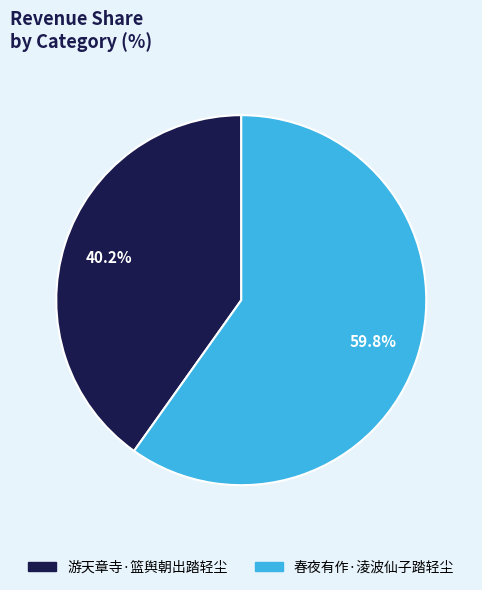

Is there a majority slice in this chart?

Yes